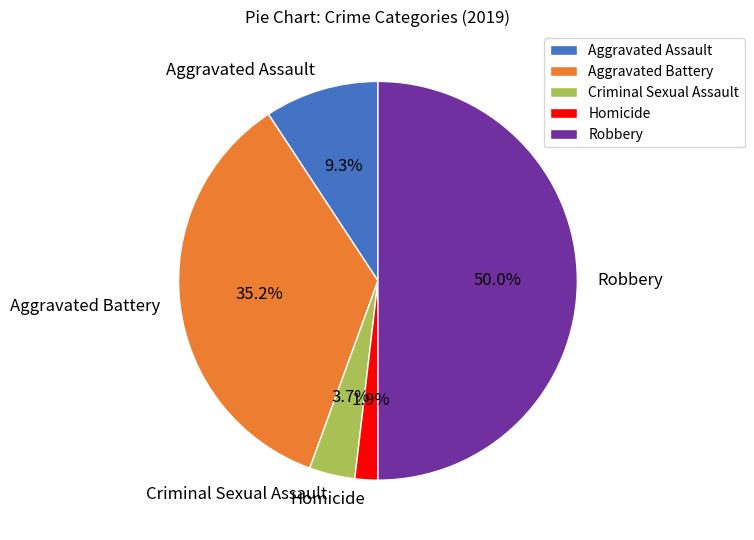

To the nearest percent, what is the difference between the Aggravated Assault and Robbery slice percentages?

41%